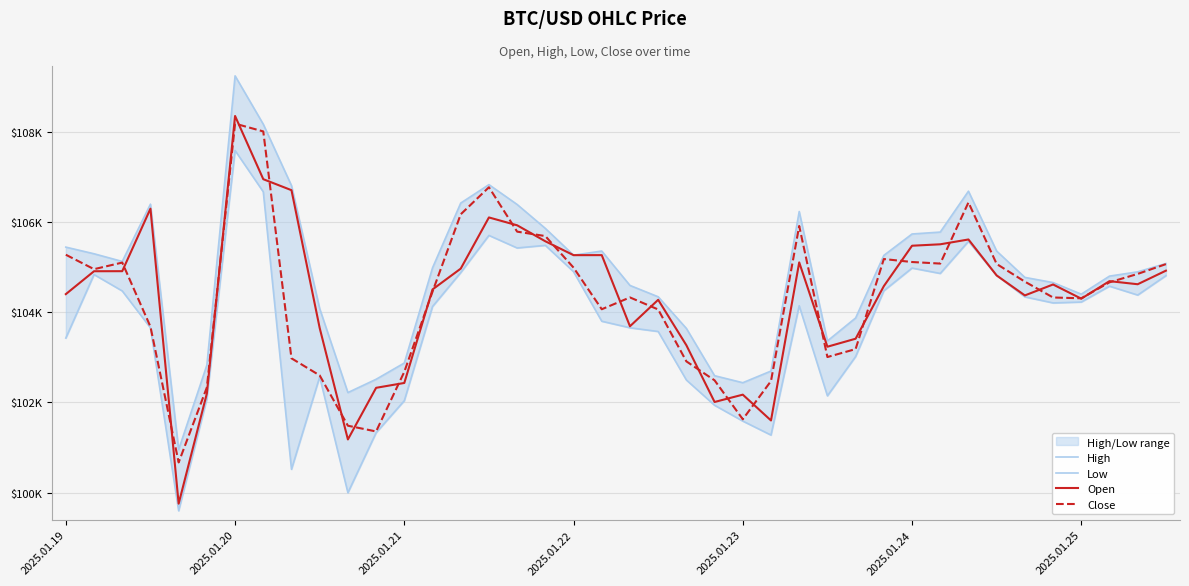

What is the greatest value displayed?

109237.2